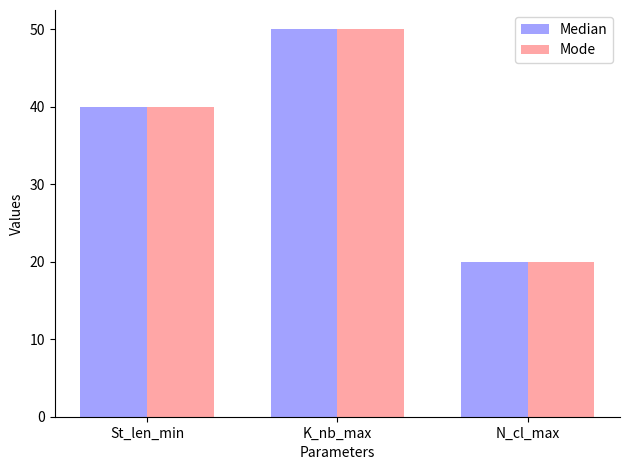

Which category has the lowest value across all series?

N_cl_max